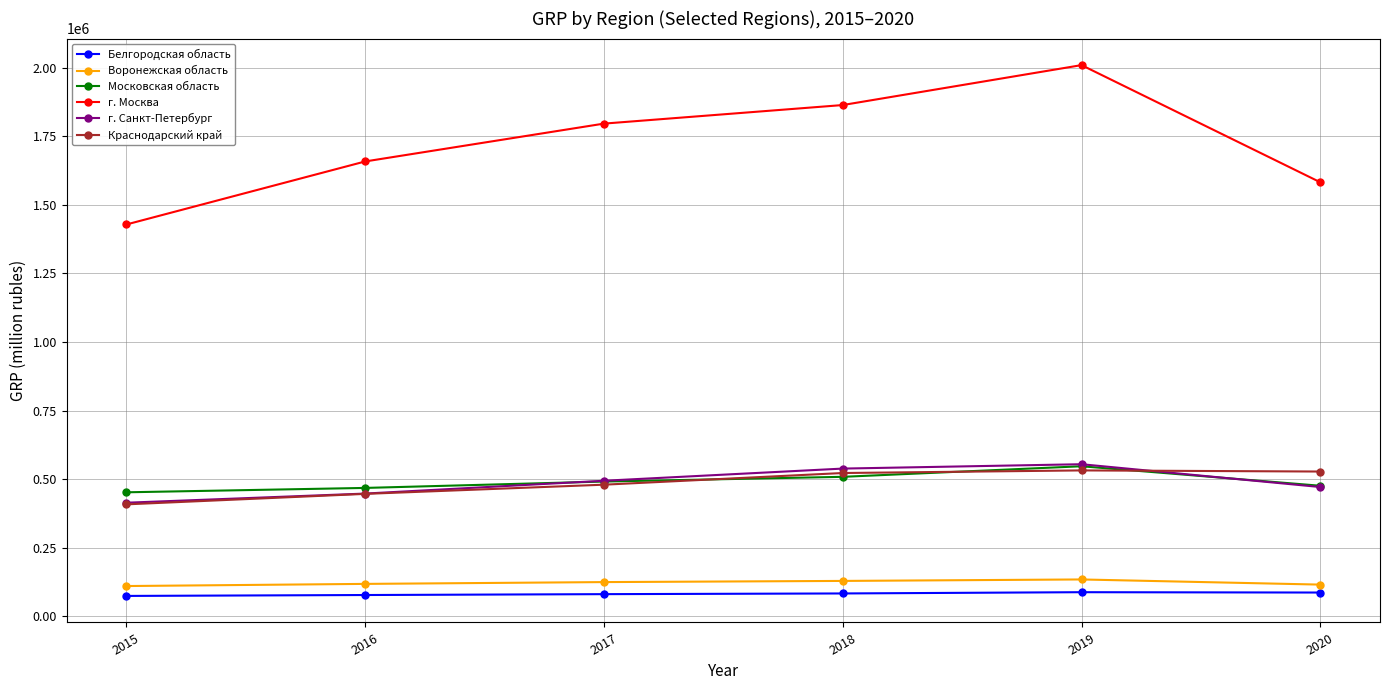

What is the sum of the г. Москва values at 2015 and 2019?

3437072